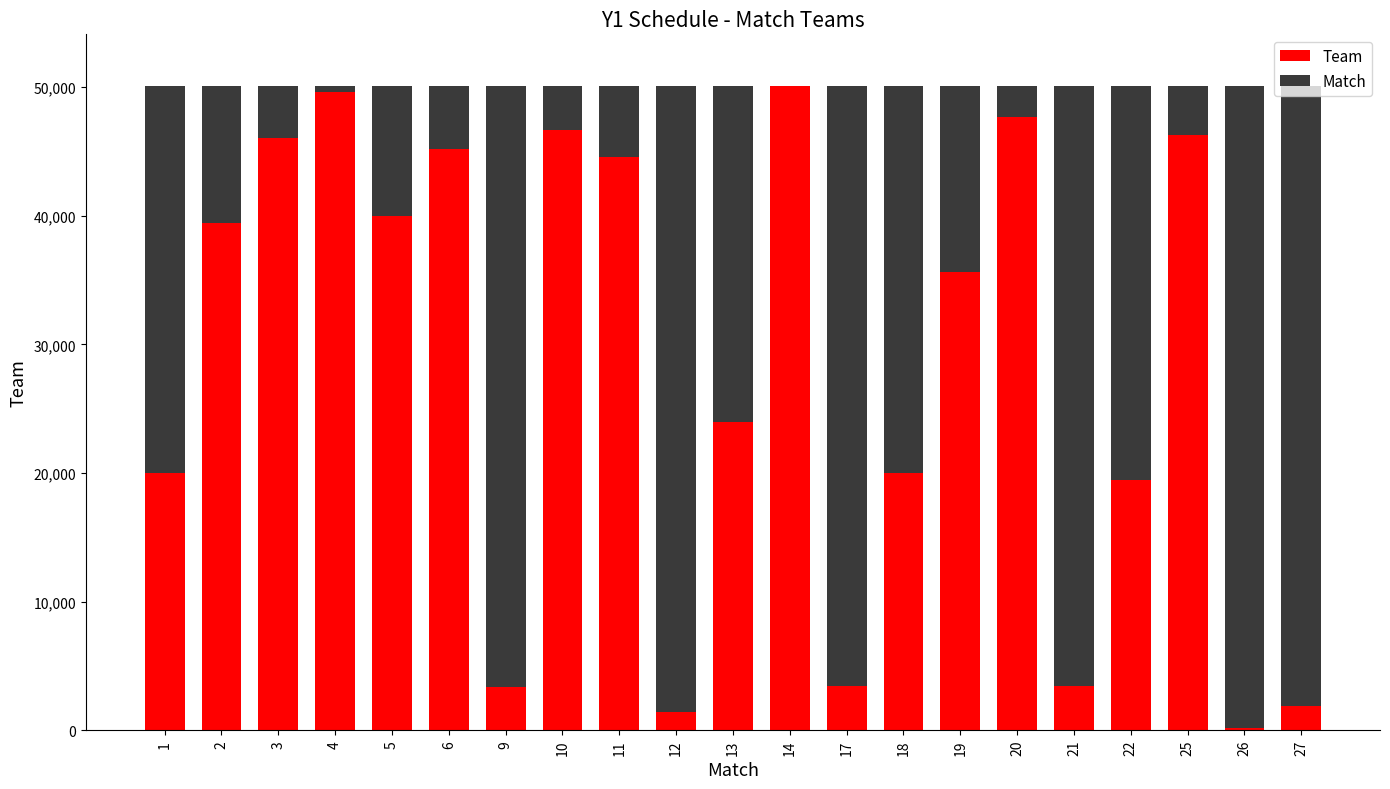

What is the average value of the Team series?

28016